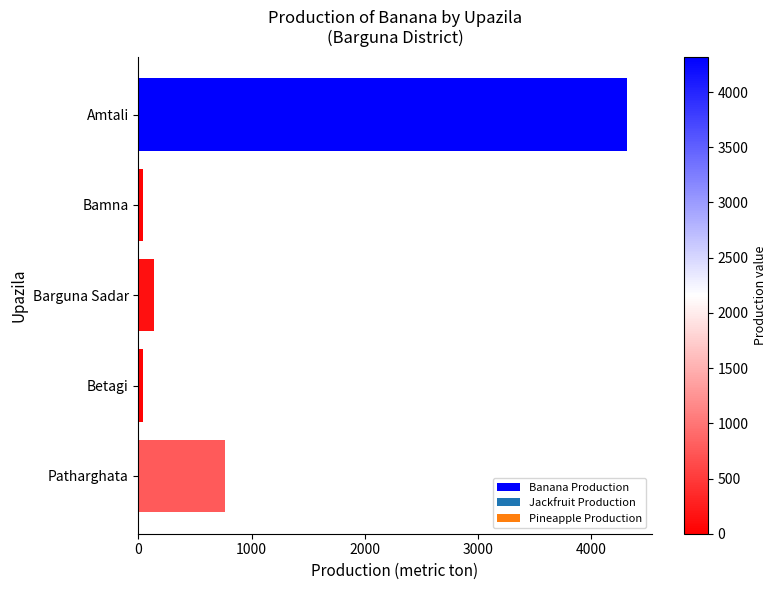

Does the chart contain any negative values?

No